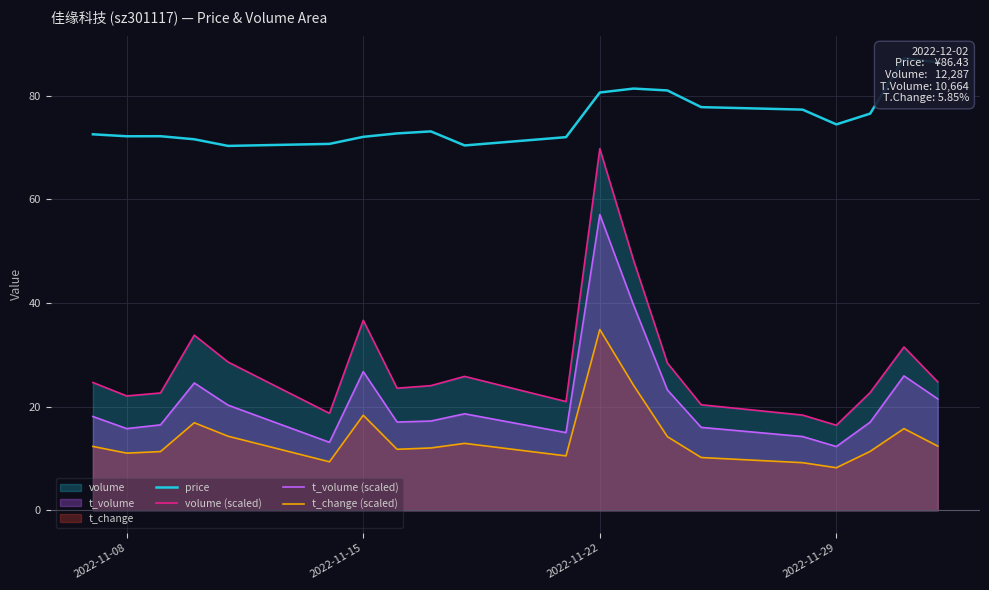

True or false: volume (scaled) and price cross at least once.

False